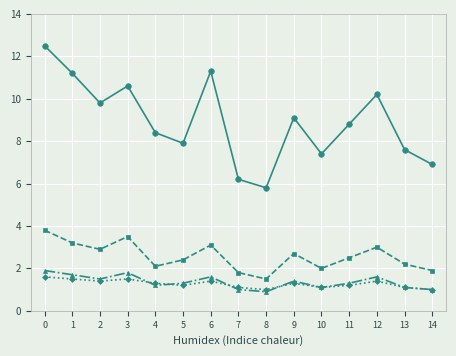

Does the chart have visible grid lines?

Yes